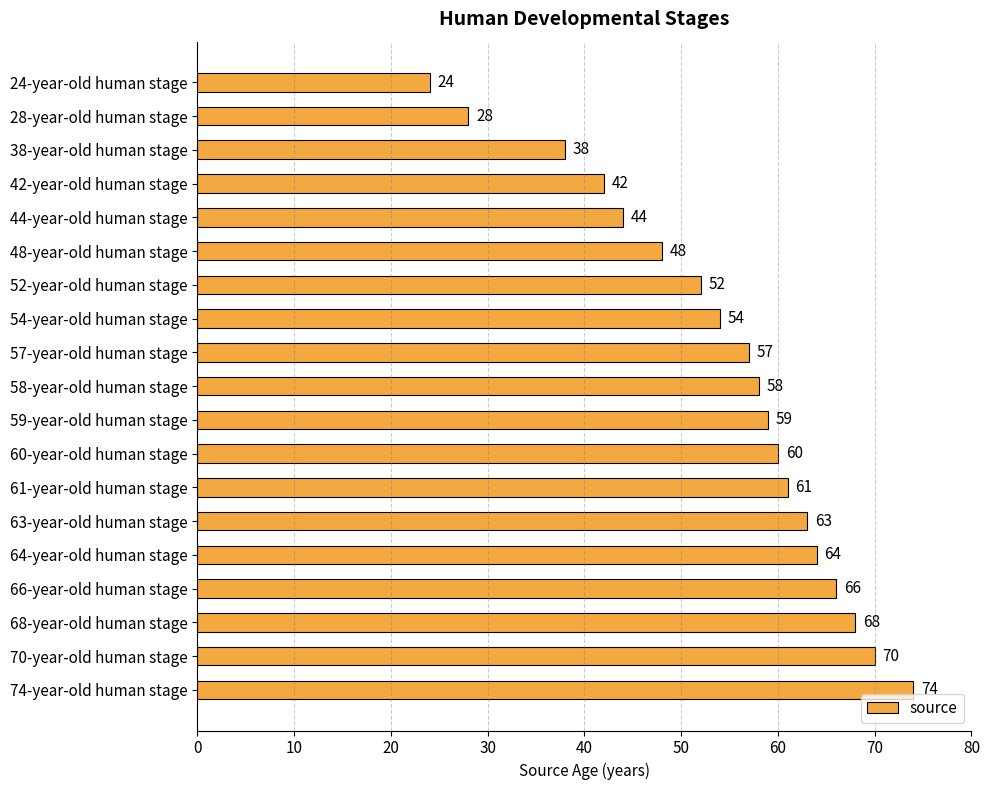

Reading bottom to top, extract all data points from this chart.

74	70	68	66	64	63	61	60	59	58	57	54	52	48	44	42	38	28	24